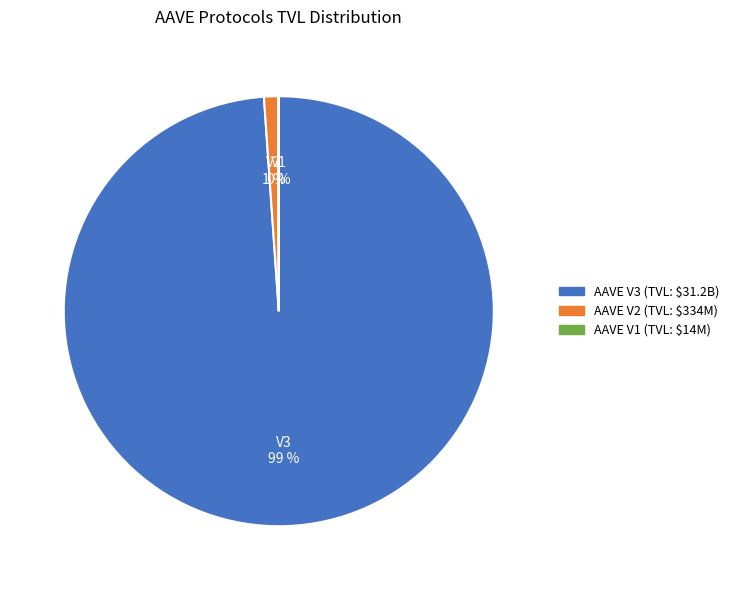

What percentage is the AAVE V3 slice, to the nearest percent?

99%